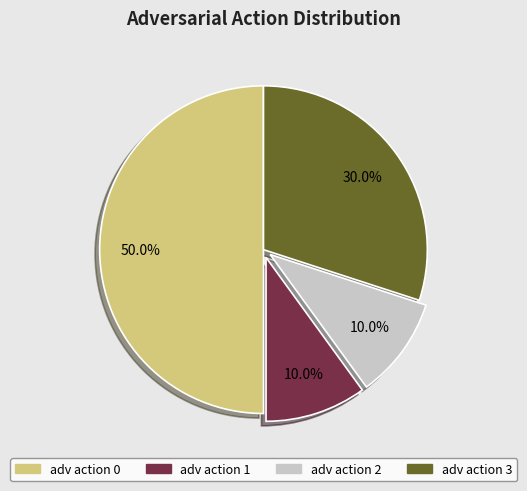

To the nearest percent, what is the average slice percentage?

25%